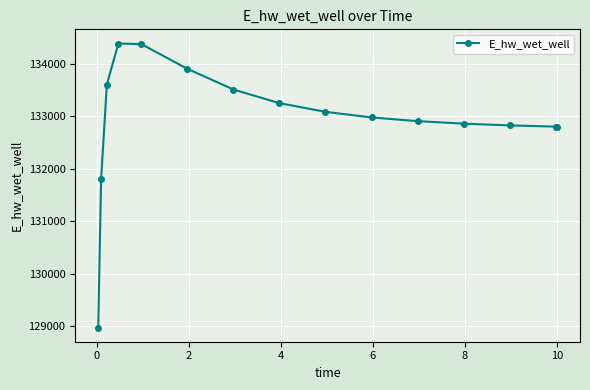

What is the greatest value displayed?

134382.4